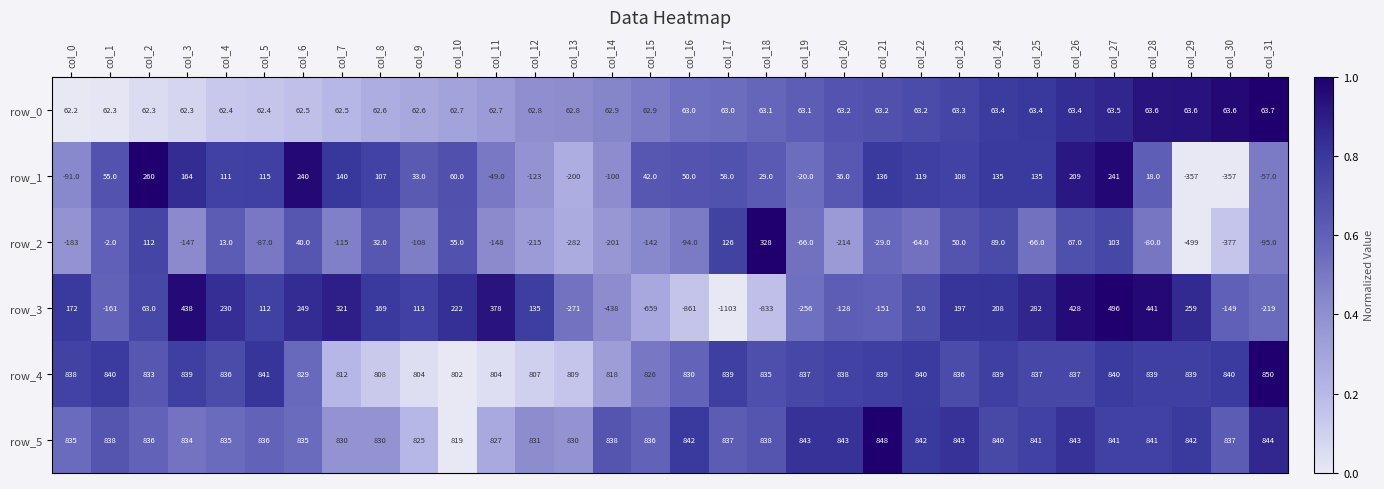

Read the row_0 value at col_26.

63.4